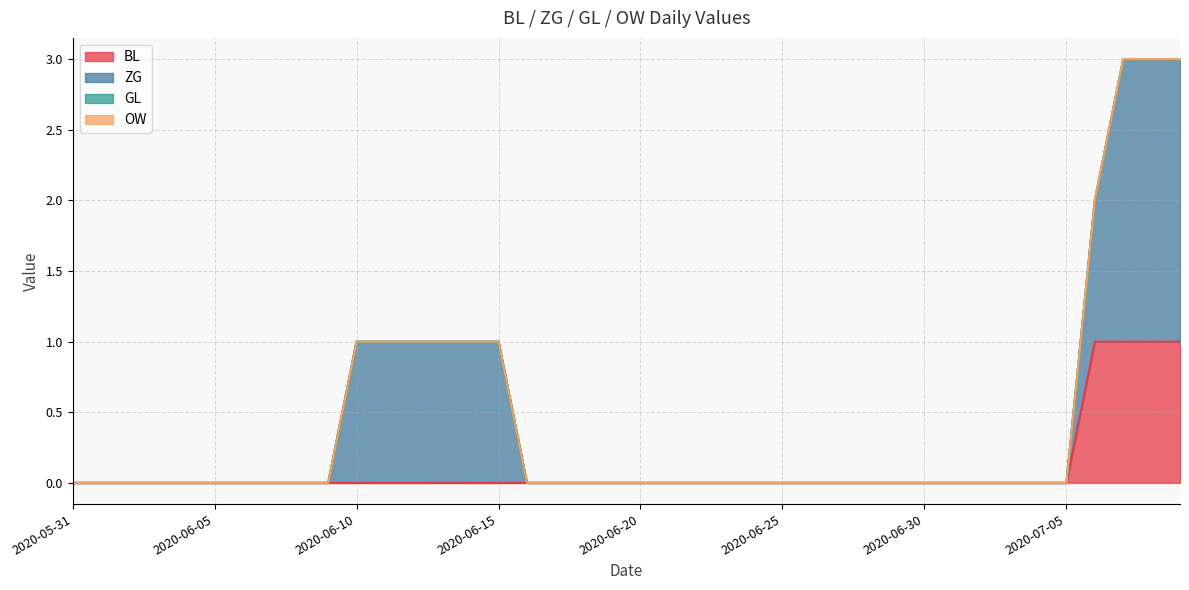

What is the label of the 19th point from the right?

2020-06-21